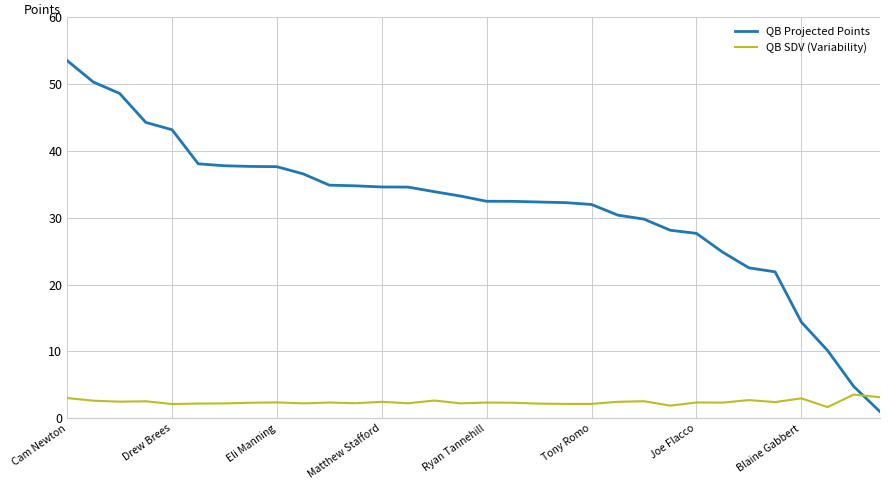

What is the maximum value shown in the chart?

53.5